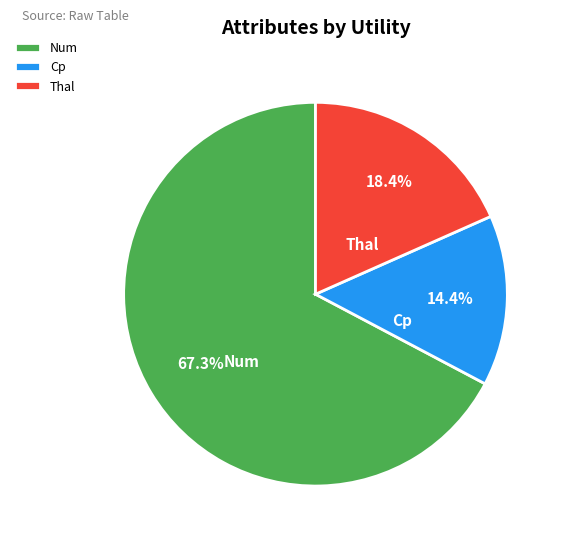

Which slice represents more than half of the pie?

Num